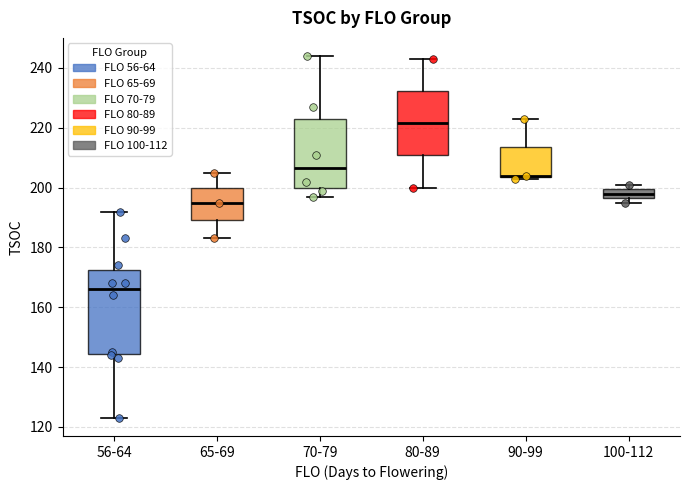

Reading left to right, transcribe this box plot: for each box, give where its median line is, the range the box spans, and where its two whiskers end, as read against the y-axis. The values are not printed on the chart, so give them approximately, as read against the axis.

56-64: median 166, box 144 to 172, whiskers 124 to 192
65-69: median 196, box 190 to 200, whiskers 184 to 206
70-79: median 206, box 200 to 224, whiskers 198 to 244
80-89: median 222, box 210 to 232, whiskers 200 to 244
90-99: median 204 (drawn on the box's lower edge), box 204 to 214, whiskers 204 to 224
100-112: median 198, box 196 to 200, whiskers 196 (just below the box's lower edge) to 202